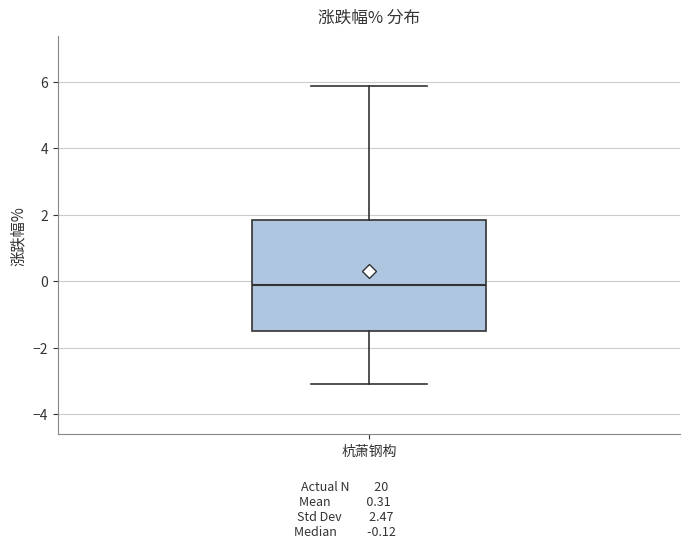

Transcribe this box plot: give where the median line is, the range the box spans, and where the two whiskers end, as read against the y-axis. The values are not printed on the chart, so give them approximately, as read against the axis.

median -0.2, box -1.4 to 1.8, whiskers -3.2 to 5.8